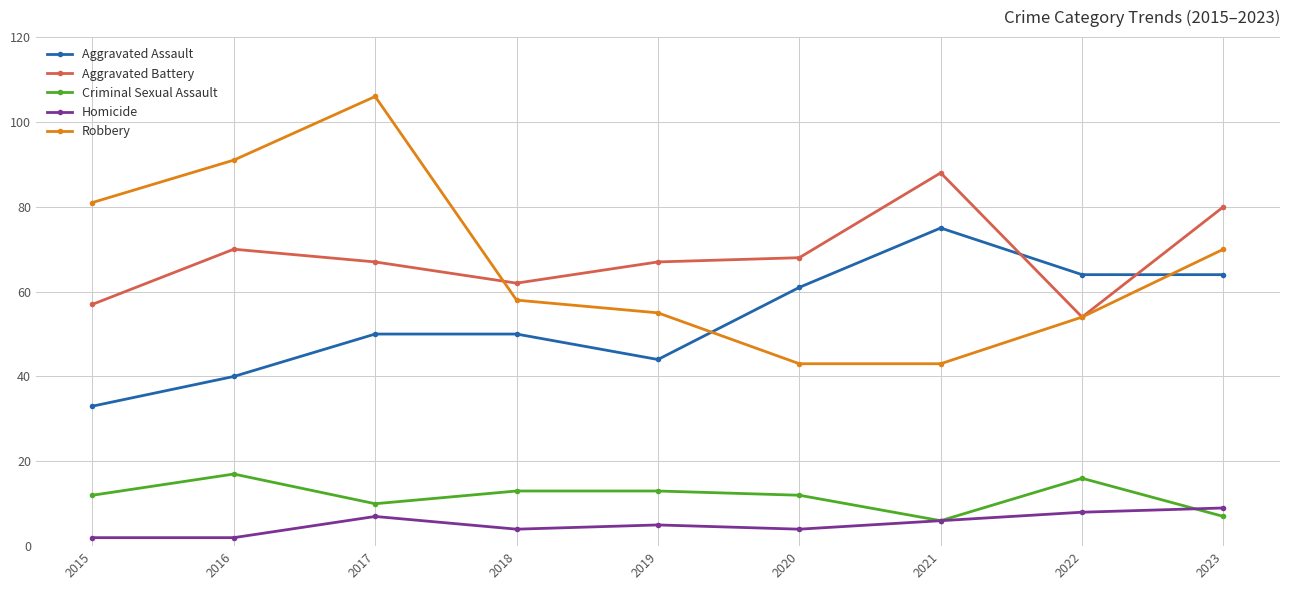

What is the difference between the highest and lowest values at 2022?

56